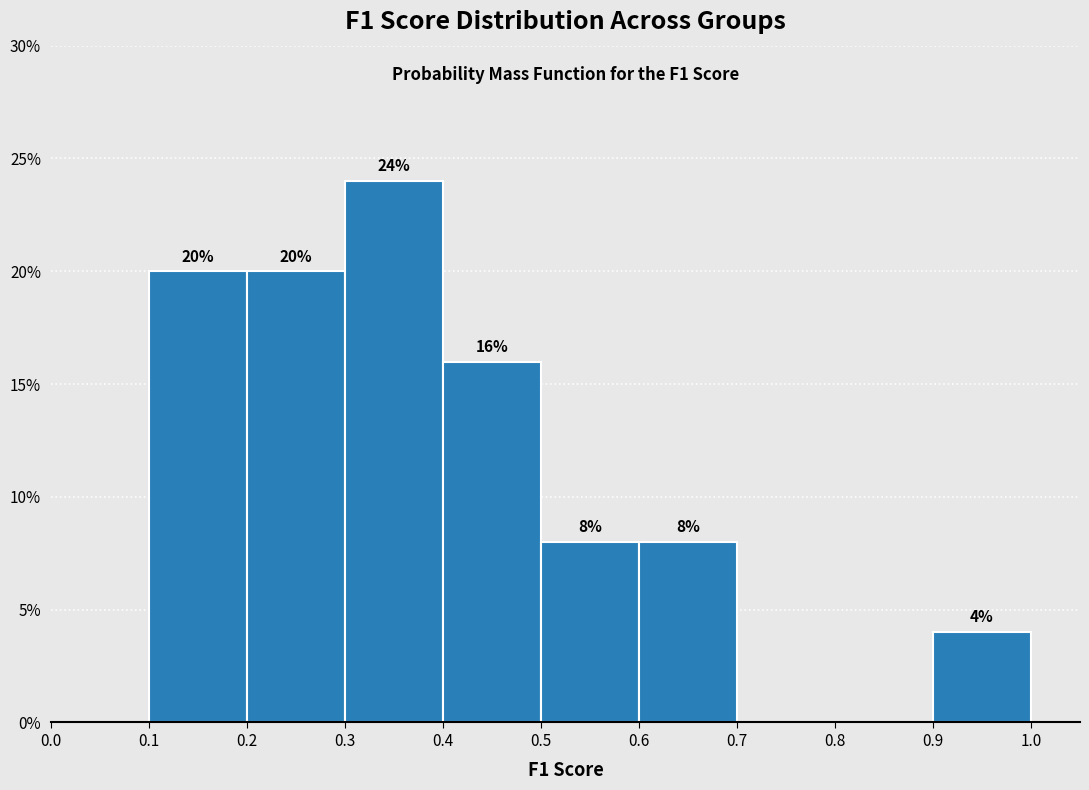

Over which range of the x-axis is the bar tallest?

0.3 to 0.4